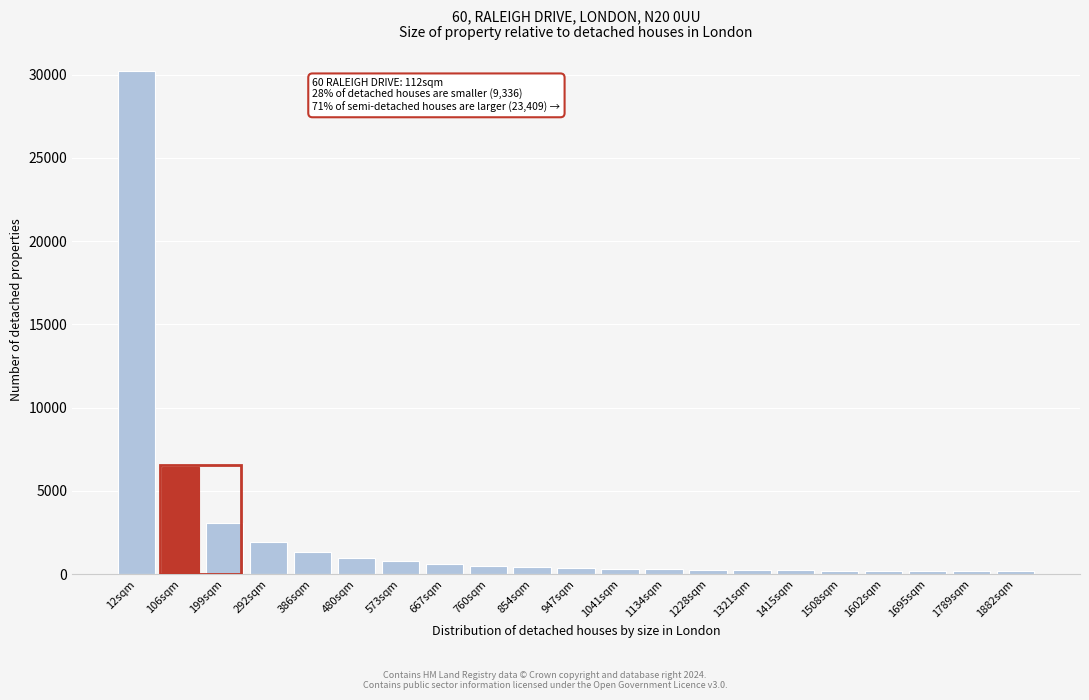

What is the difference between the maximum and minimum values?

30063